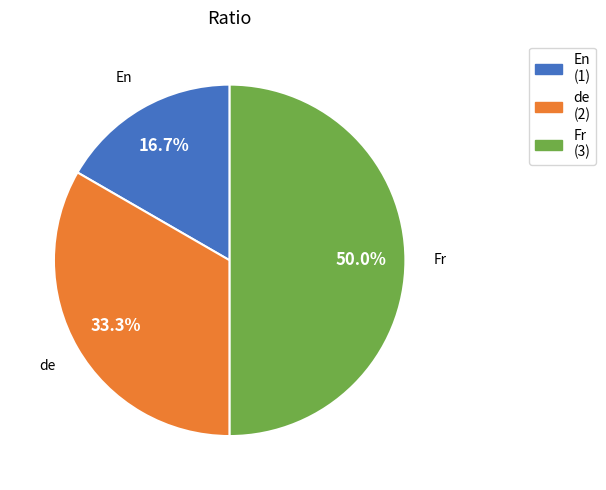

Which category has the smallest portion of the pie?

En